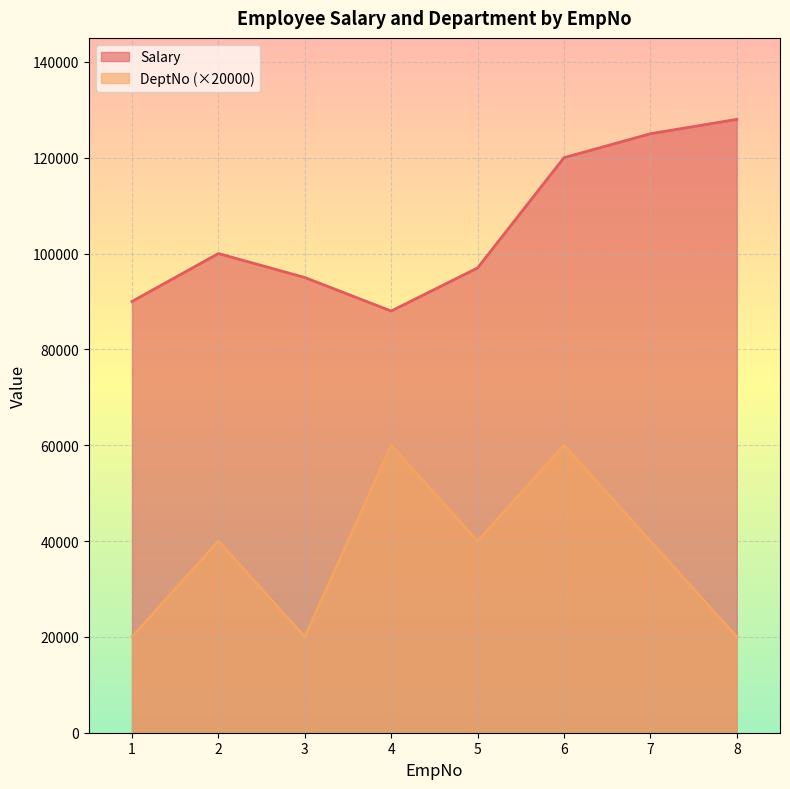

Which series has the largest range (max minus min)?

Salary